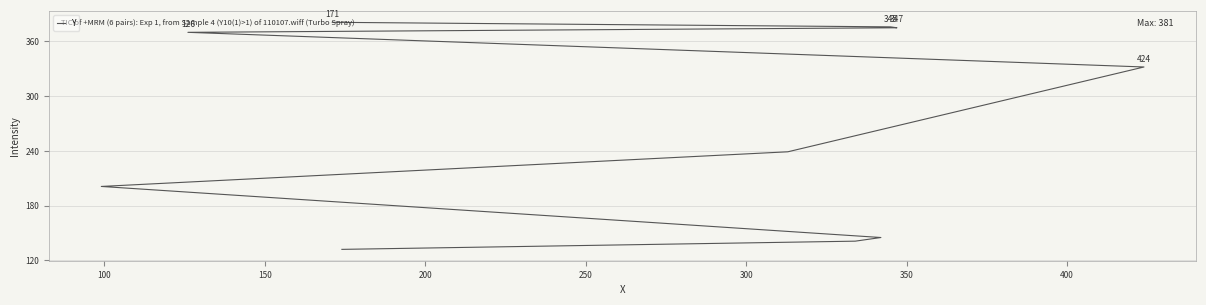

How many lines are shown in the chart?

1